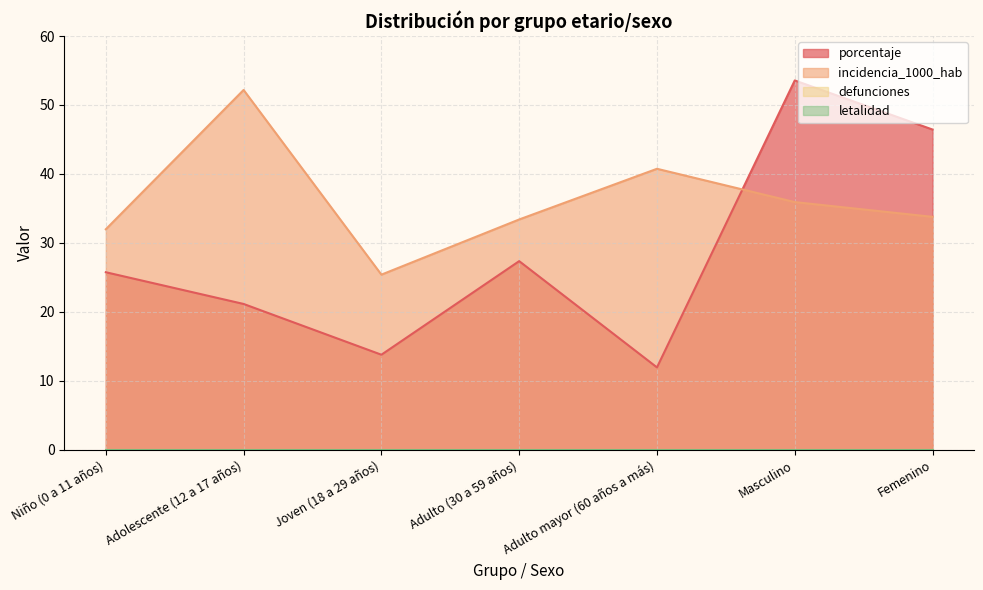

Reading left to right, what are all the values shown in this chart?

porcentaje: Niño (0 a 11 años)=25.8	Adolescente (12 a 17 años)=21.1	Joven (18 a 29 años)=13.8	Adulto (30 a 59 años)=27.4	Adulto mayor (60 años a más)=11.9	Masculino=53.6	Femenino=46.4
incidencia_1000_hab: Niño (0 a 11 años)=32.0	Adolescente (12 a 17 años)=52.2	Joven (18 a 29 años)=25.4	Adulto (30 a 59 años)=33.4	Adulto mayor (60 años a más)=40.8	Masculino=35.9	Femenino=33.8